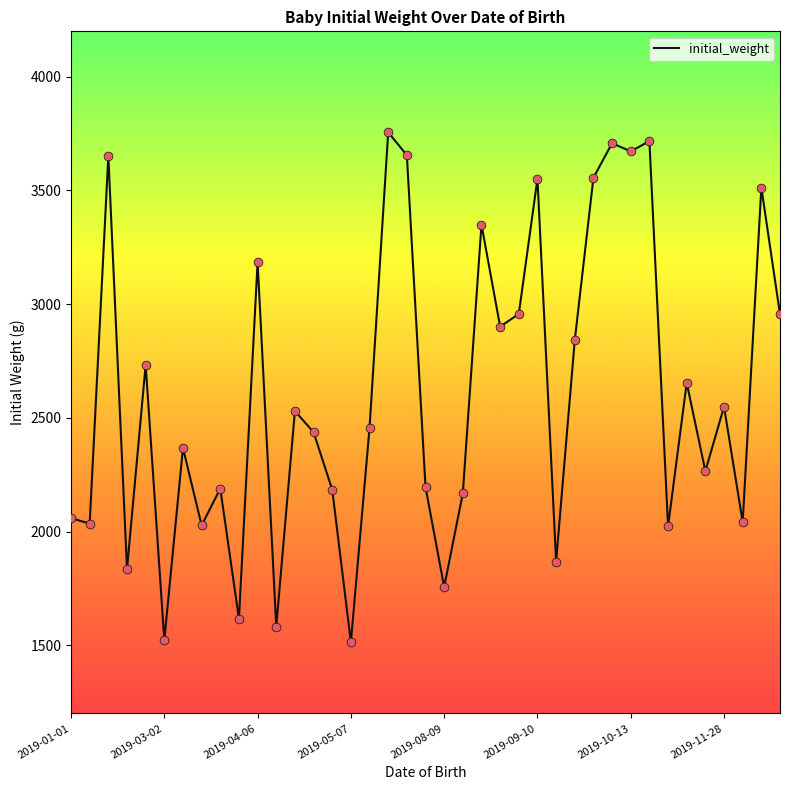

What is the difference between the maximum and minimum values?

2243